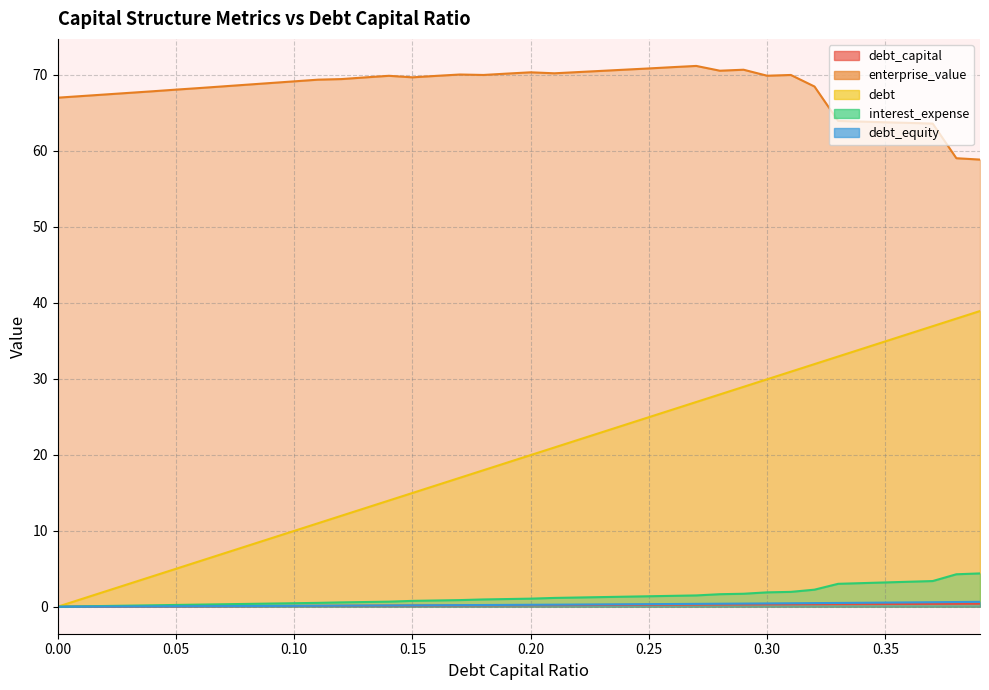

Is the value of debt at 0.31 greater than the value of debt_equity at 0.23?

Yes